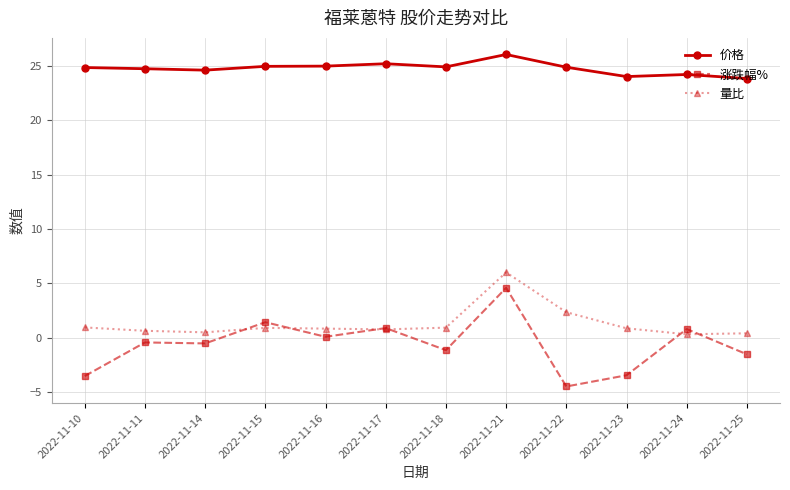

What is the lowest value of the 量比 series?

0.3